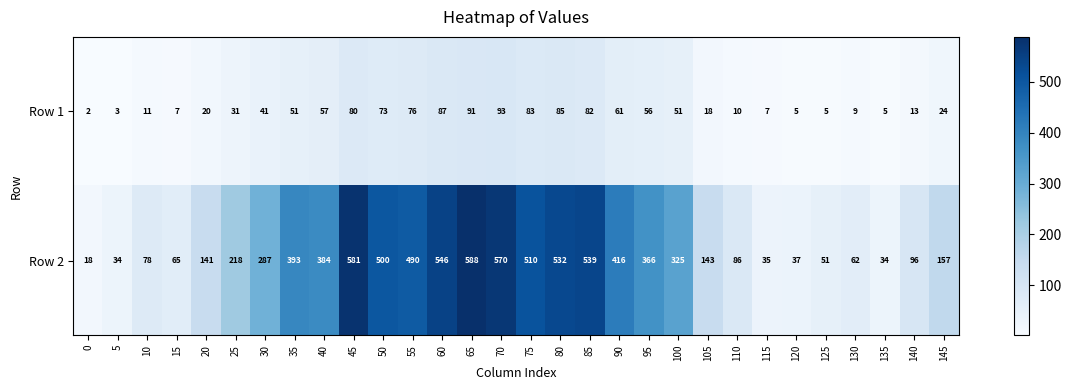

What is the difference between the Row 1 values at 10 and 115?

4